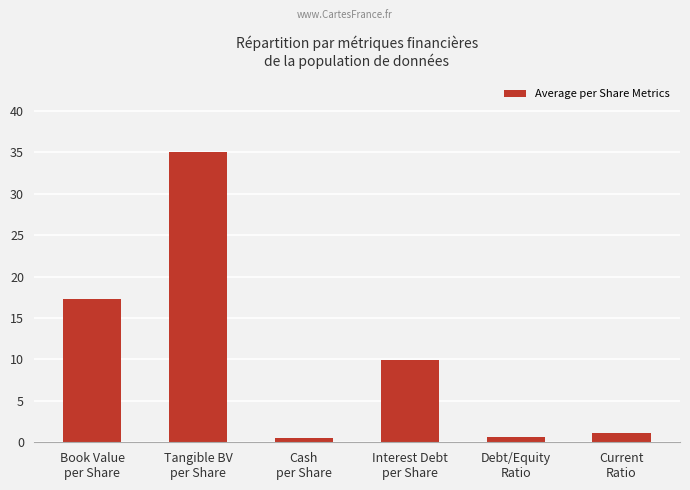

What is the value of the 6th bar from the left?

1.1